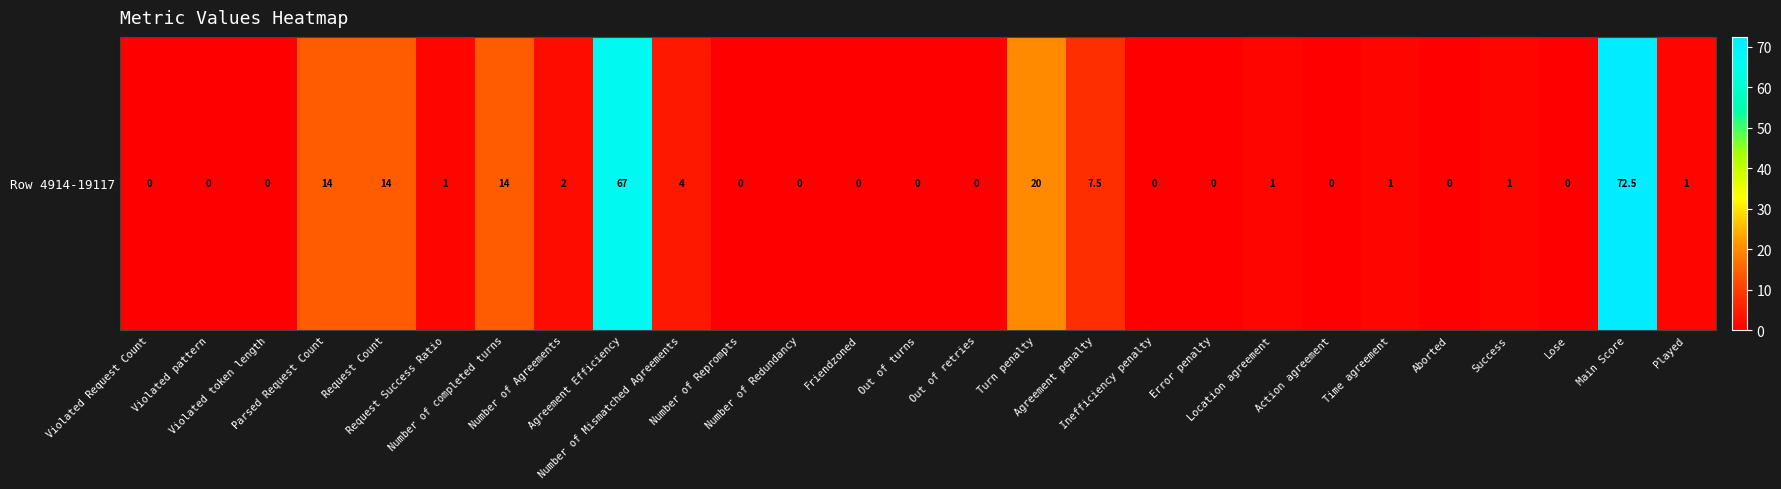

Reading left to right, extract all data points from this chart.

0.0	0.0	0.0	14.0	14.0	1.0	14.0	2.0	67.0	4.0	0.0	0.0	0.0	0.0	0.0	20.0	7.5	0.0	0.0	1.0	0.0	1.0	0.0	1.0	0.0	72.5	1.0